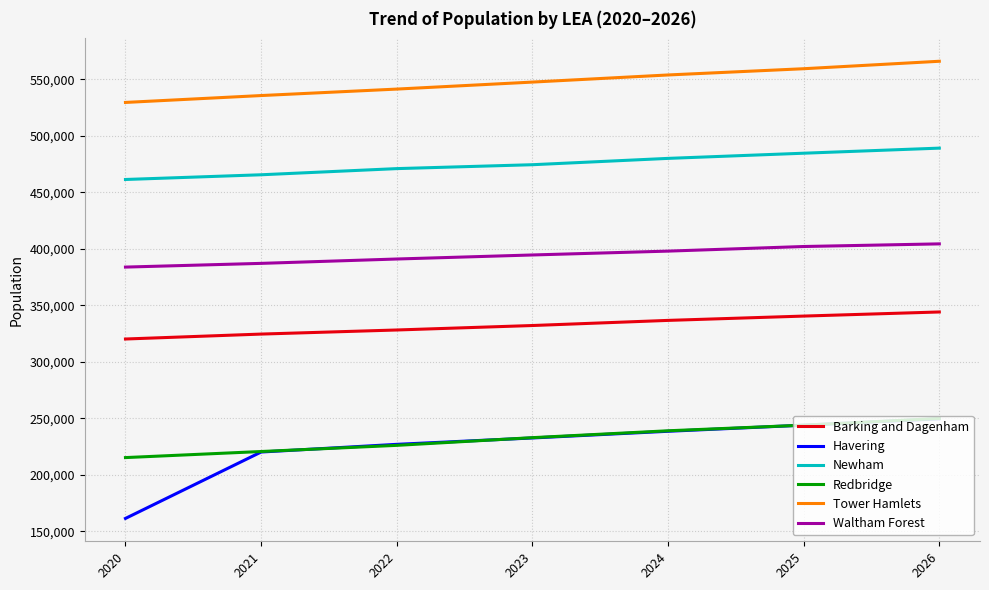

True or false: Tower Hamlets and Redbridge cross at least once.

False